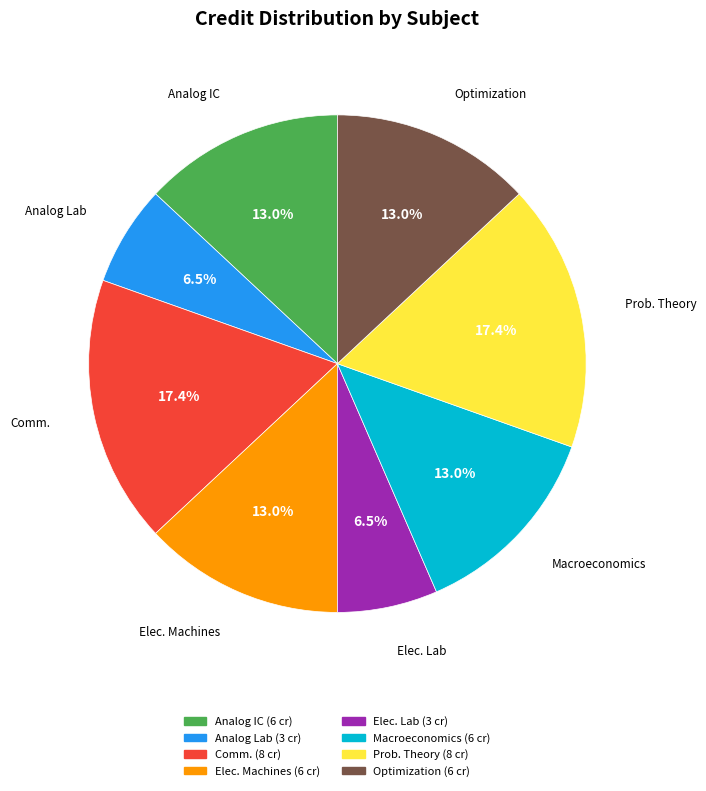

Which has a higher value, Elec. Lab or Analog IC?

Analog IC